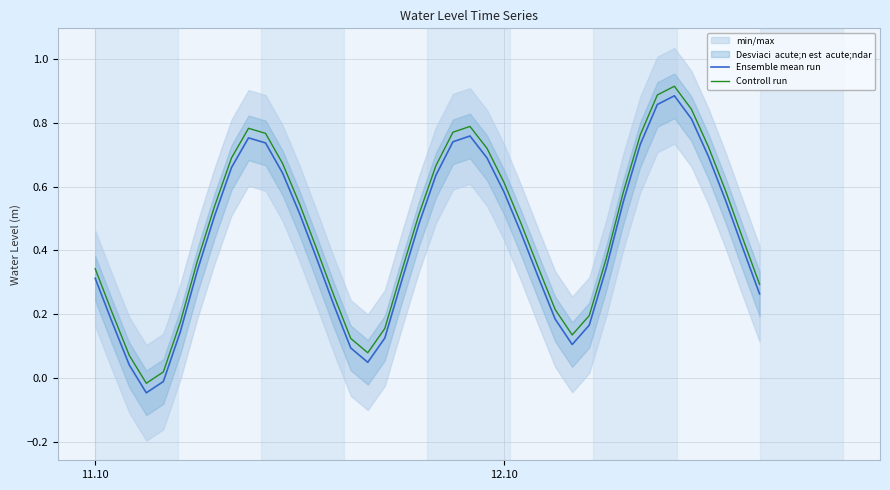

True or false: Controll run and Ensemble mean run intersect in this chart.

False